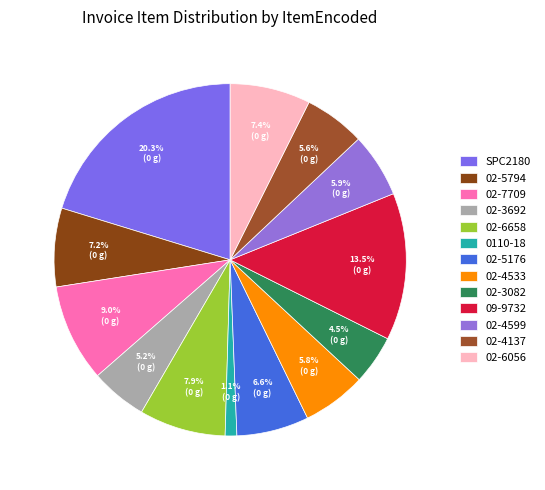

To the nearest percent, what percentage of the pie is 09-9732?

14%